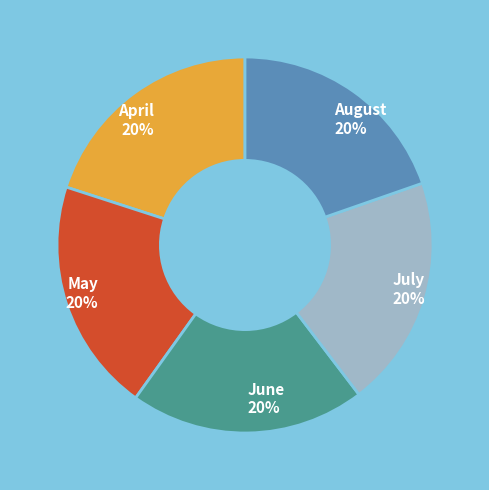

Is there a majority slice in this chart?

No